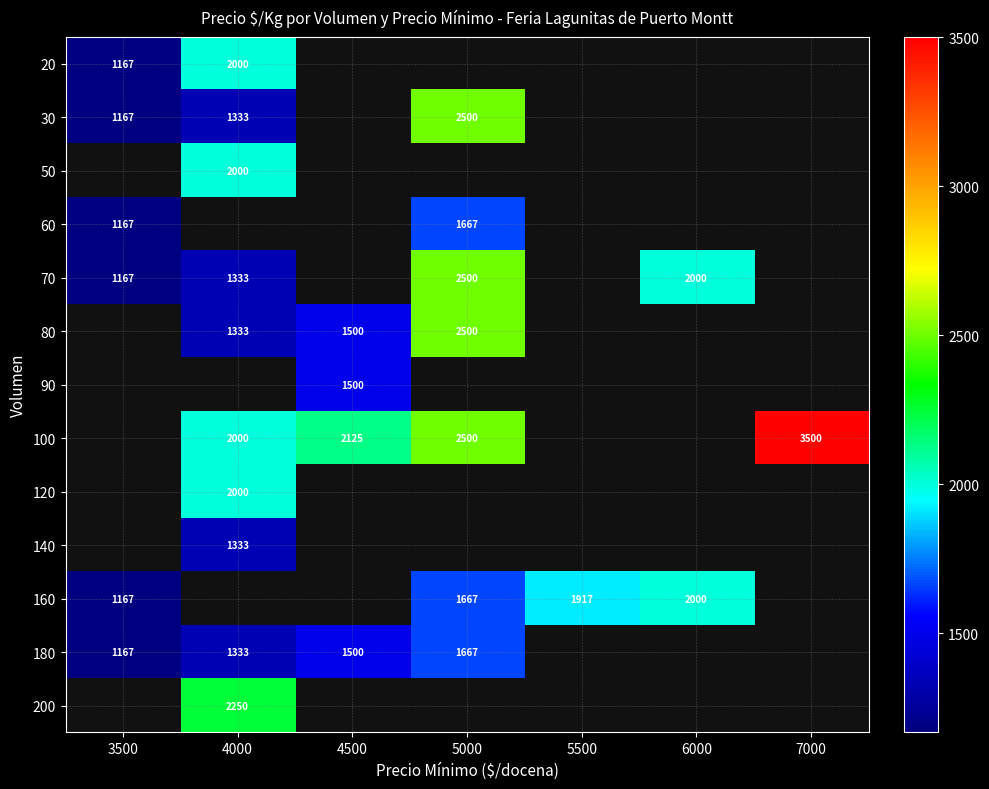

The 160 series shows 2201 at 5000. True or false?

False